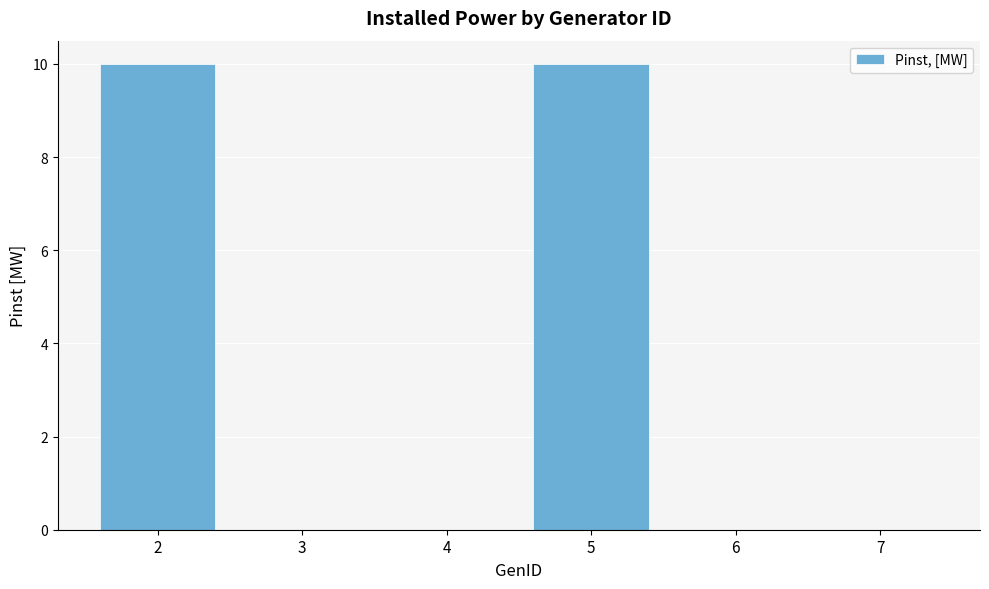

Reading right to left, list all the values displayed in this chart.

7=0	6=0	5=10	4=0	3=0	2=10